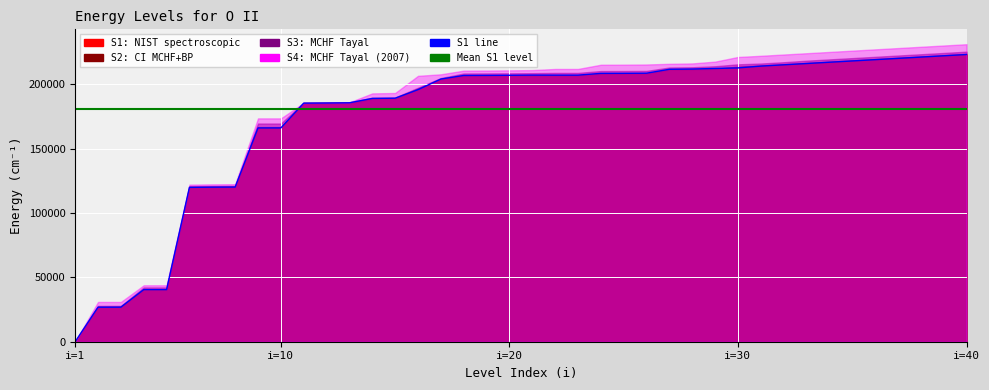

At 28, list the series in order from largest to smallest.

S4 E(cm-1), S3 E(cm-1), S1 E(cm-1), S2 E(cm-1)